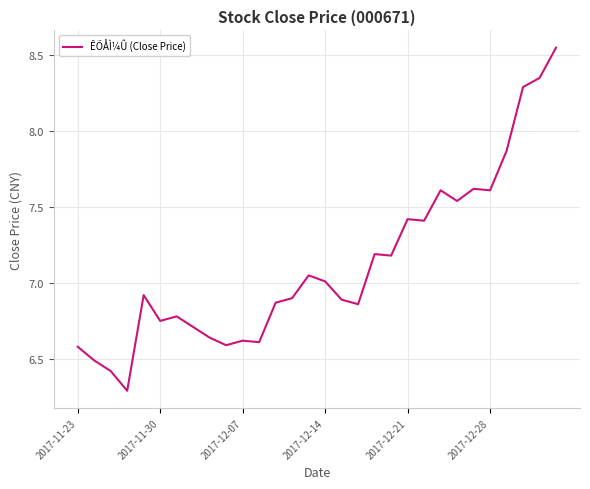

What is the difference between the maximum and minimum values?

2.3